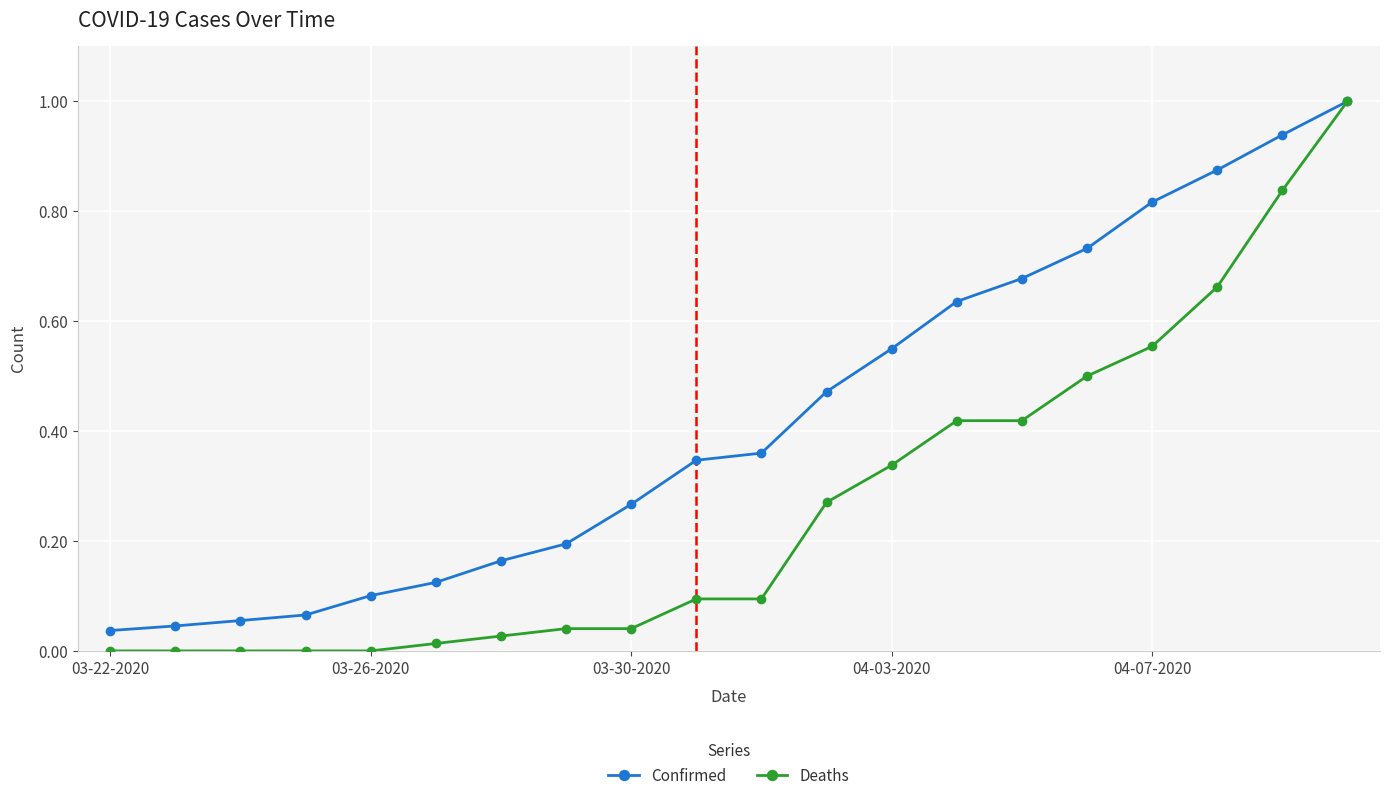

What is the maximum value for Deaths?

1.0